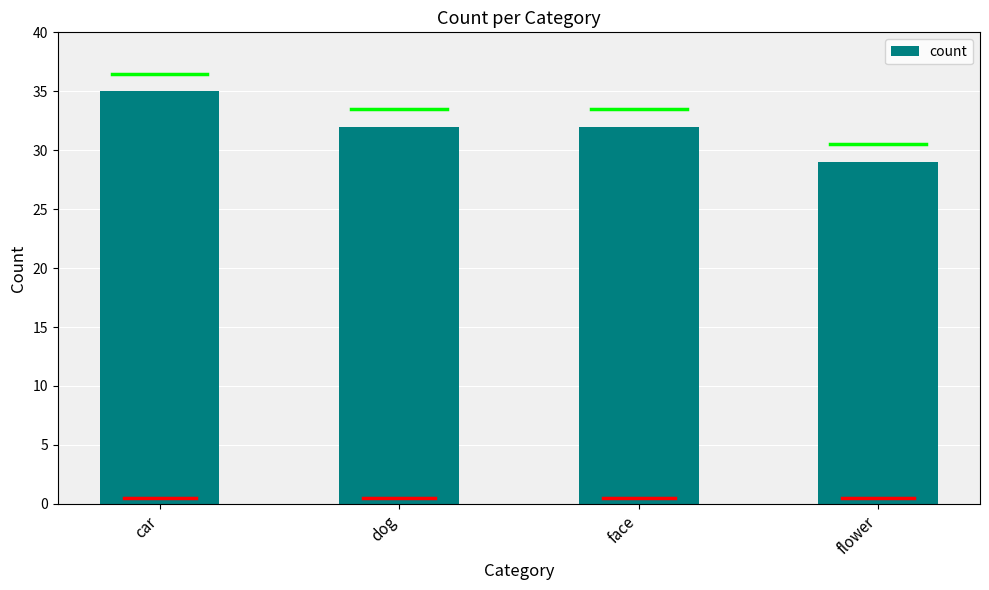

True or false: the data shows 11 at flower.

False